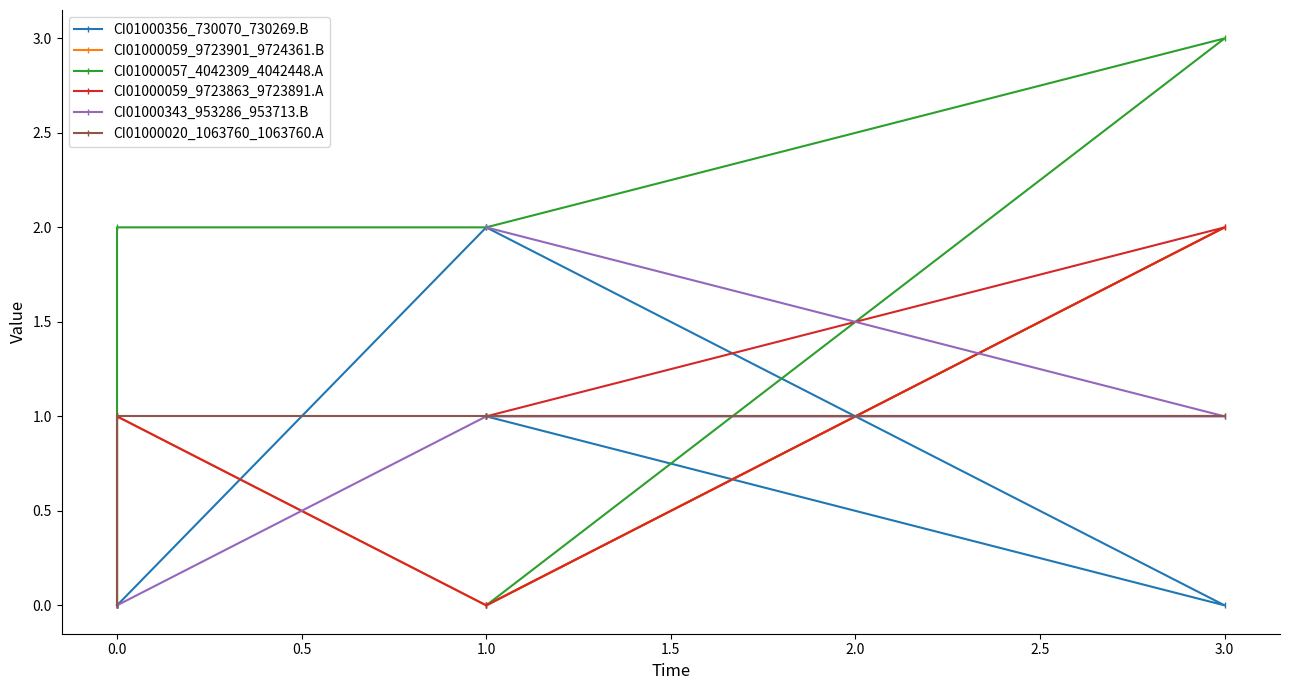

How many intersections are there between CI01000343_953286_953713.B and CI01000059_9723901_9724361.B?

3